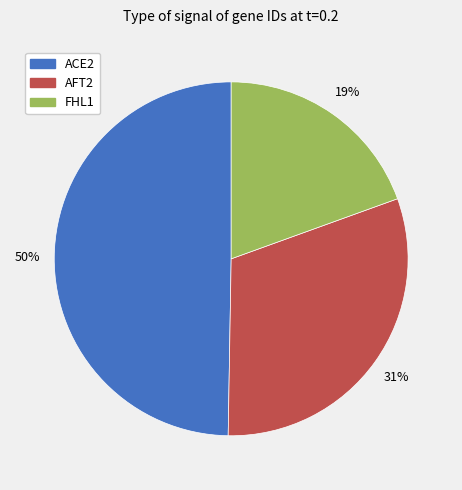

The AFT2 slice represents 31% of the pie. True or false?

True